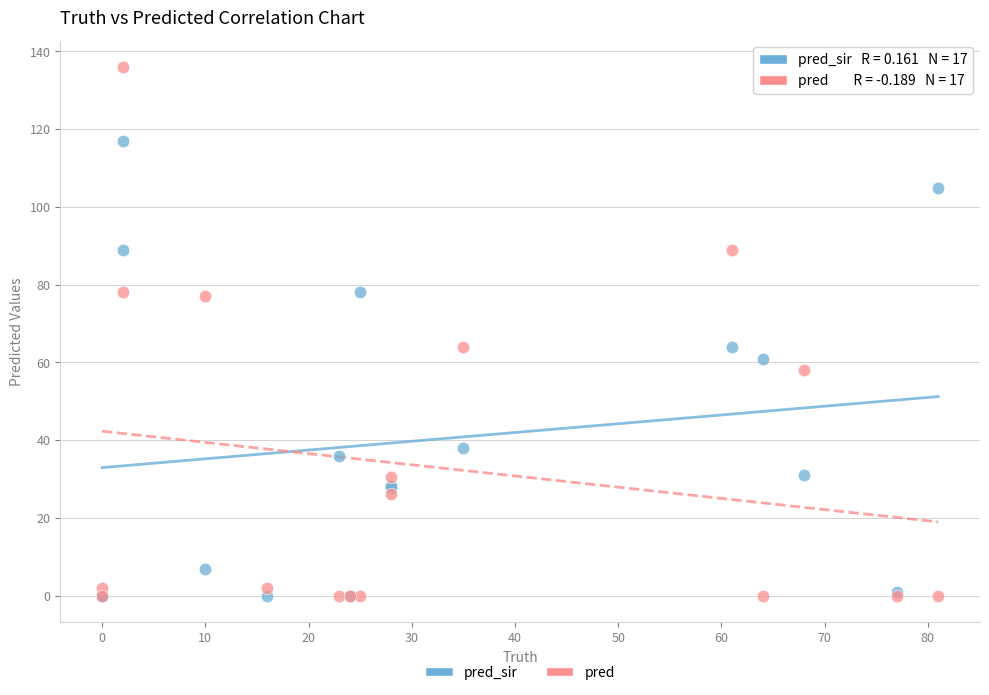

What is the X range (max minus min) for the scatter plot?

81.0